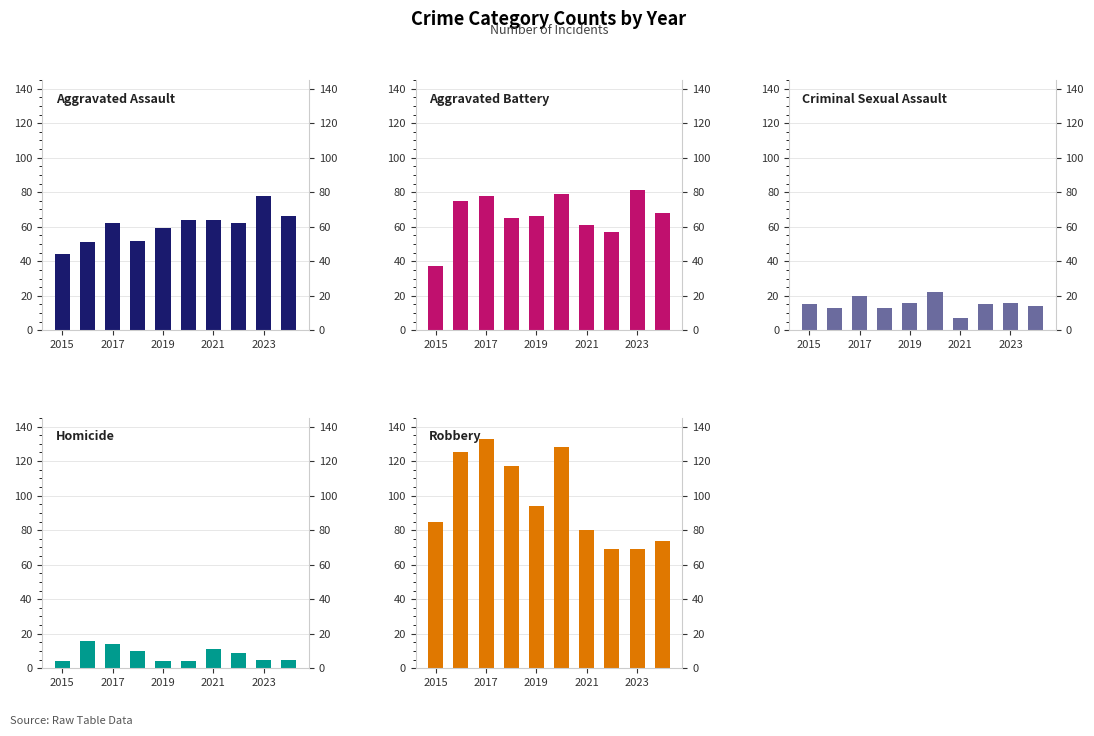

Reading right to left, extract all data points from this chart.

Aggravated Assault: 66	78	62	64	64	59	52	62	51	44
Aggravated Battery: 68	81	57	61	79	66	65	78	75	37
Criminal Sexual Assault: 14	16	15	7	22	16	13	20	13	15
Homicide: 5	5	9	11	4	4	10	14	16	4
Robbery: 74	69	69	80	128	94	117	133	125	85